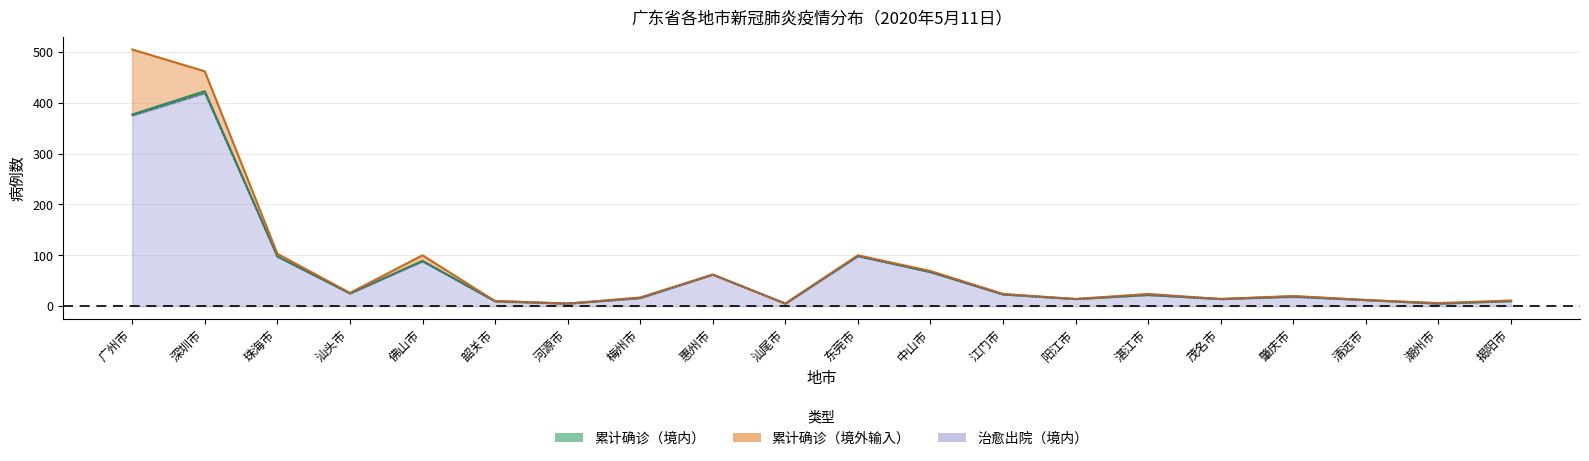

At which category is the sum across all series the highest?

深圳市